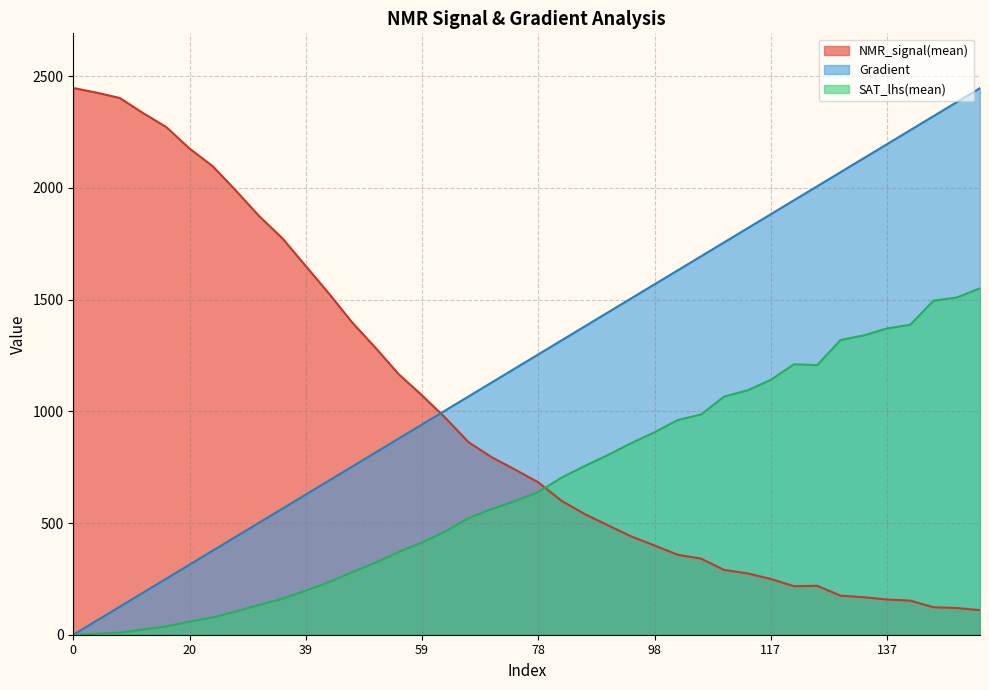

Where is Gradient nearest to the value 1223?

74